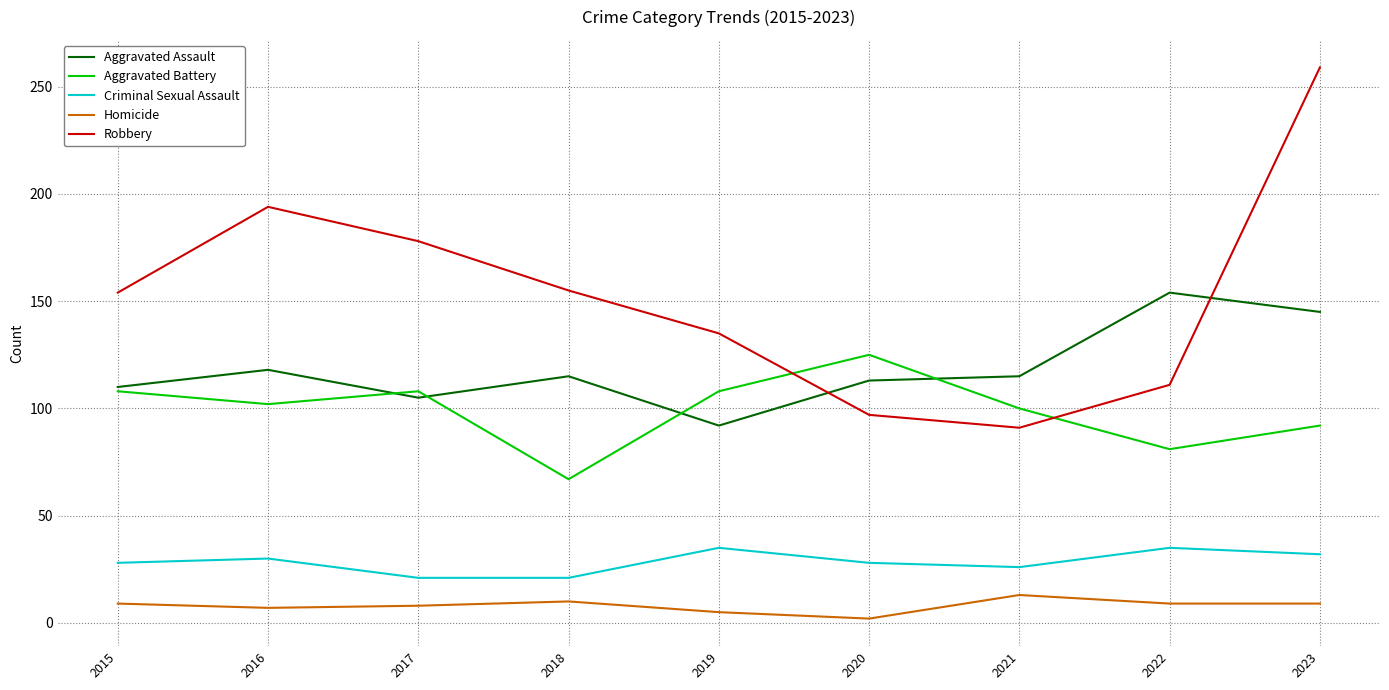

Where does the Aggravated Battery series first go above 102?

2015